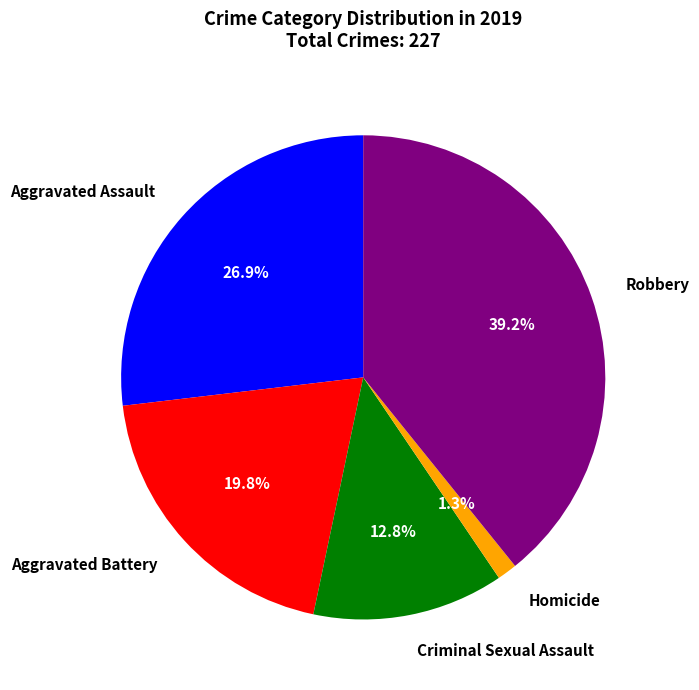

True or false: Robbery accounts for 39% of the total.

True